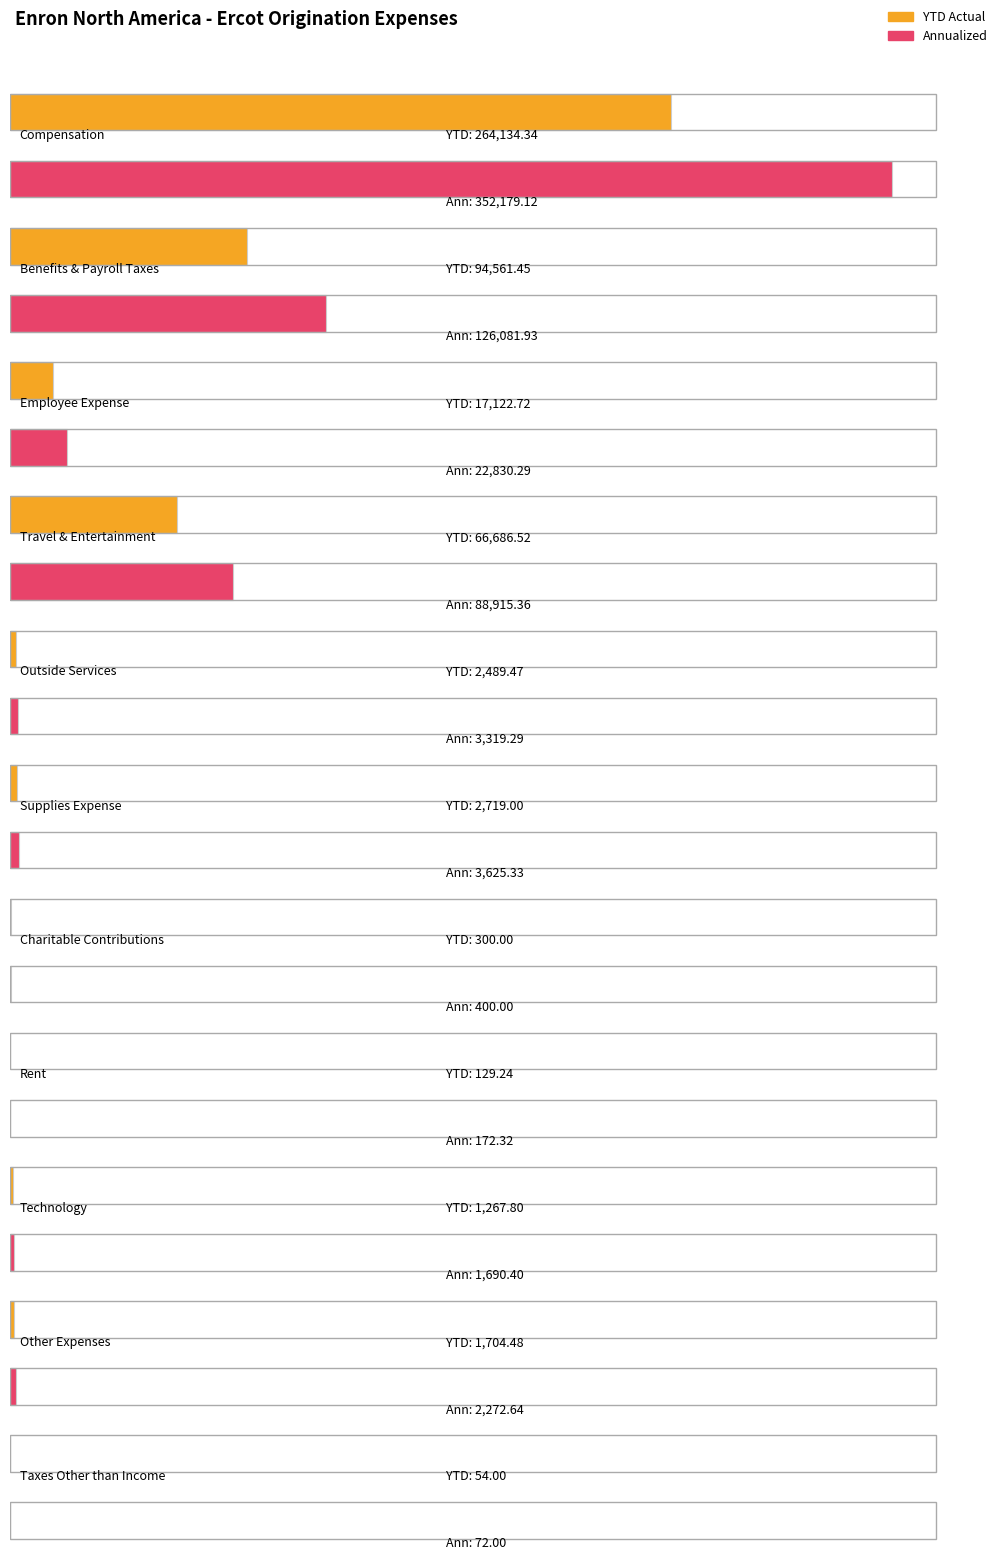

What is the spread (max minus min) of values at Other Expenses?

568.2